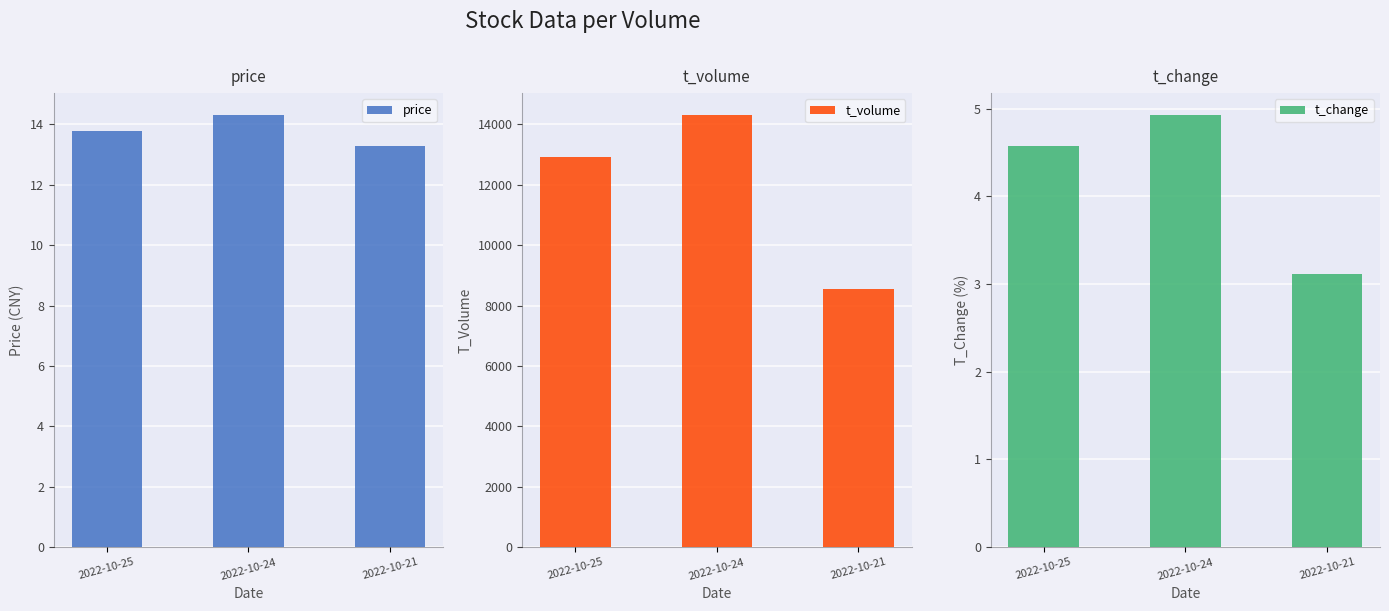

Which series has the largest range (max minus min)?

t_volume